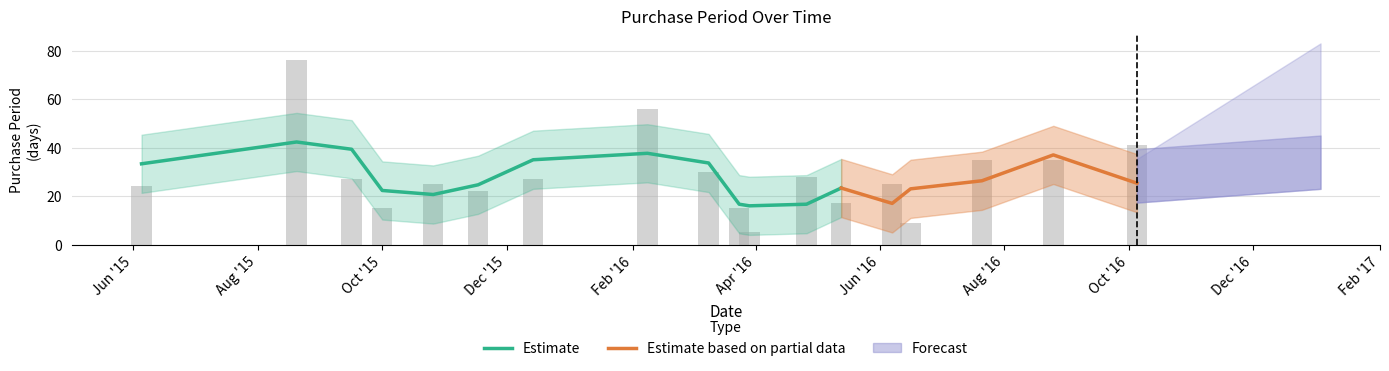

At which category does the chart reach its peak across all series?

2015-08-20